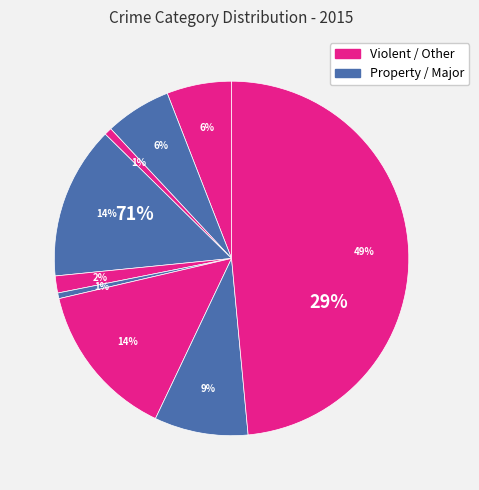

Approximately how many times larger is the value at Aggravated Assault compared to Criminal Sexual Assault?

3.8